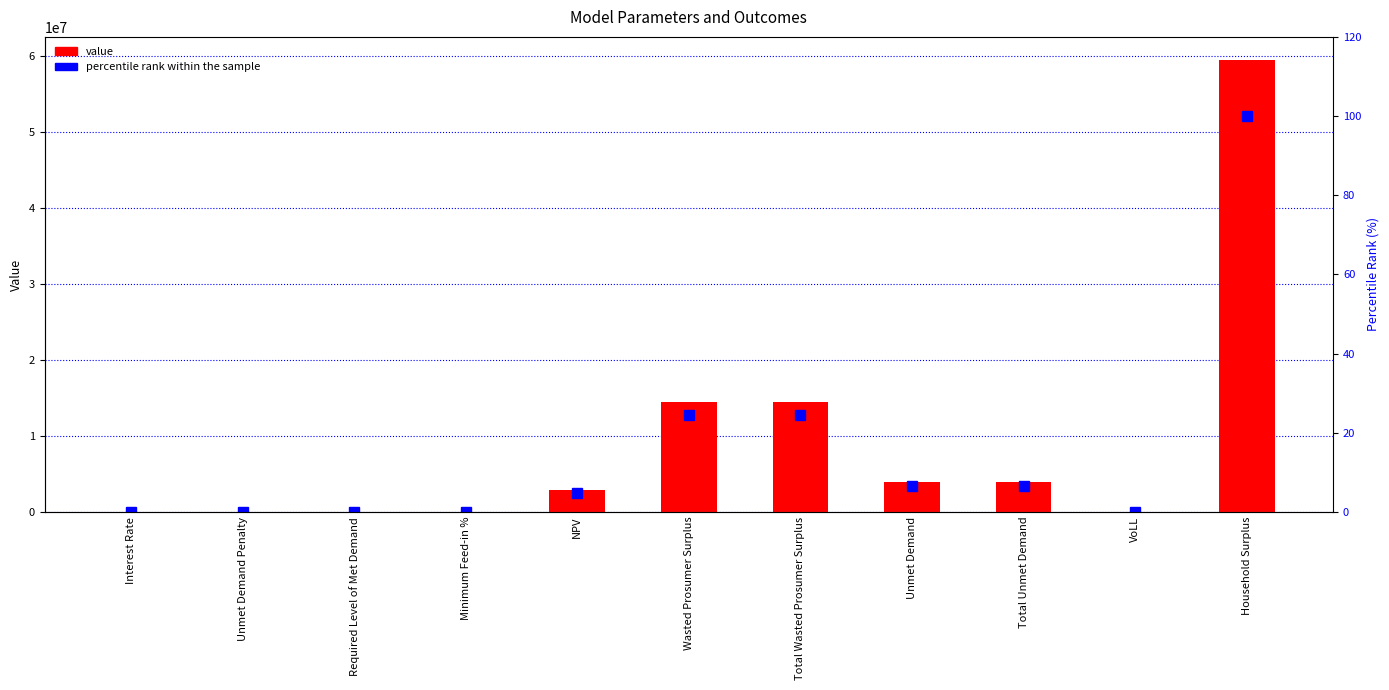

What is the sum of the percentile rank within the sample values at Required Level of Met Demand and NPV?

4.8